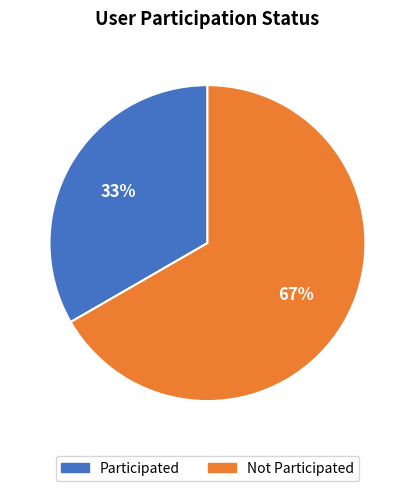

How many segments does this pie chart have?

2